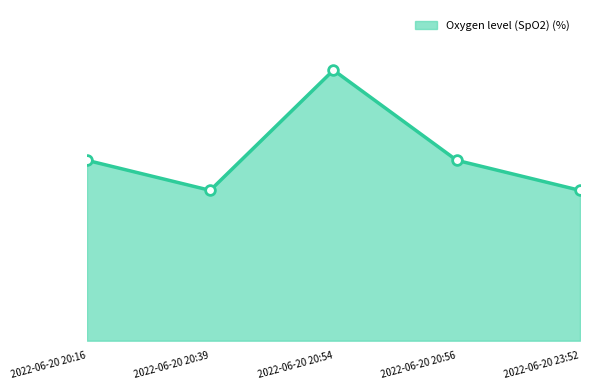

Does the chart have visible grid lines?

No